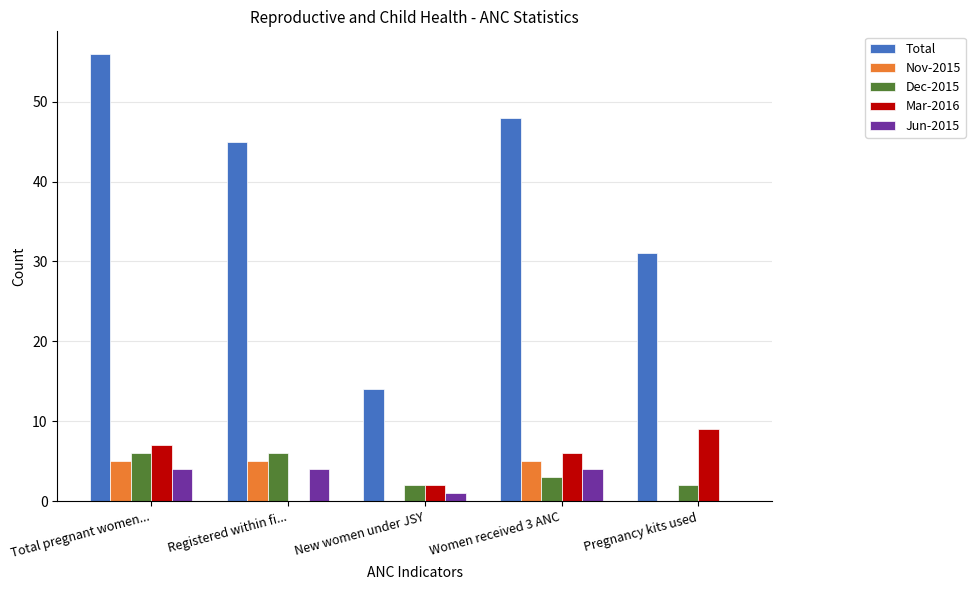

Reading left to right, list all the values displayed in this chart.

Total: Total pregnant women...=56	Registered within fi...=45	New women under JSY=14	Women received 3 ANC=48	Pregnancy kits used=31
Nov-2015: Total pregnant women...=5	Registered within fi...=5	New women under JSY=0	Women received 3 ANC=5	Pregnancy kits used=0
Dec-2015: Total pregnant women...=6	Registered within fi...=6	New women under JSY=2	Women received 3 ANC=3	Pregnancy kits used=2
Mar-2016: Total pregnant women...=7	Registered within fi...=0	New women under JSY=2	Women received 3 ANC=6	Pregnancy kits used=9
Jun-2015: Total pregnant women...=4	Registered within fi...=4	New women under JSY=1	Women received 3 ANC=4	Pregnancy kits used=0